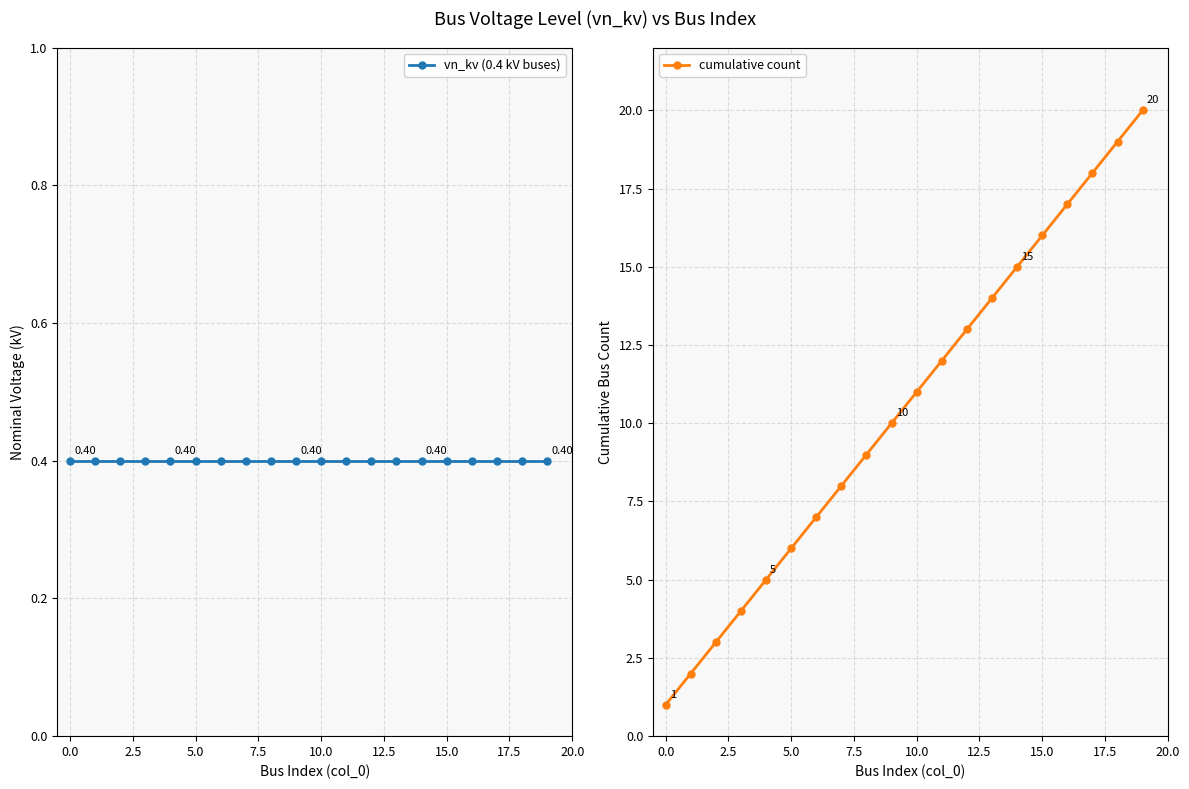

What is the sum of all vn_kv (0.4 kV buses) values?

8.0